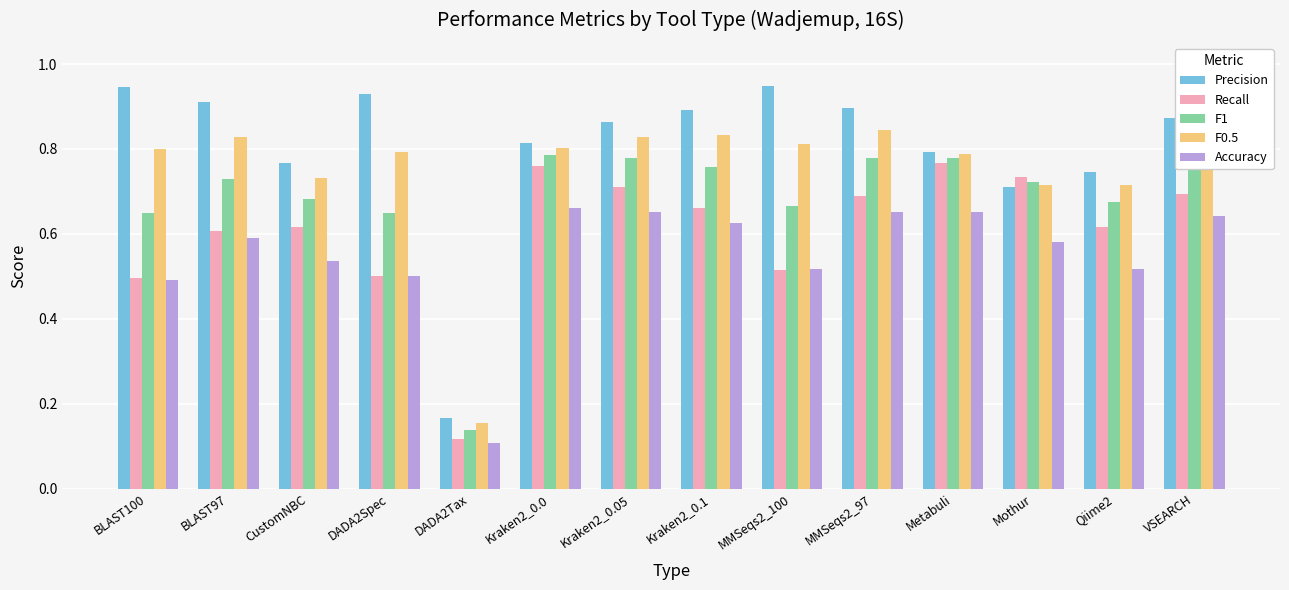

How many bars are there in each group?

5